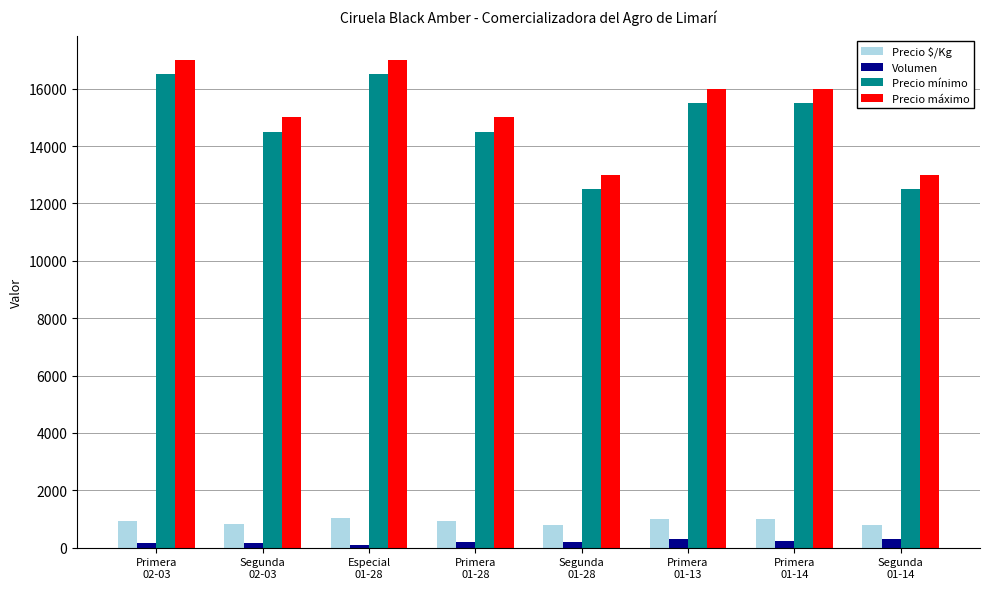

What is the average value of the Precio máximo series?

15250